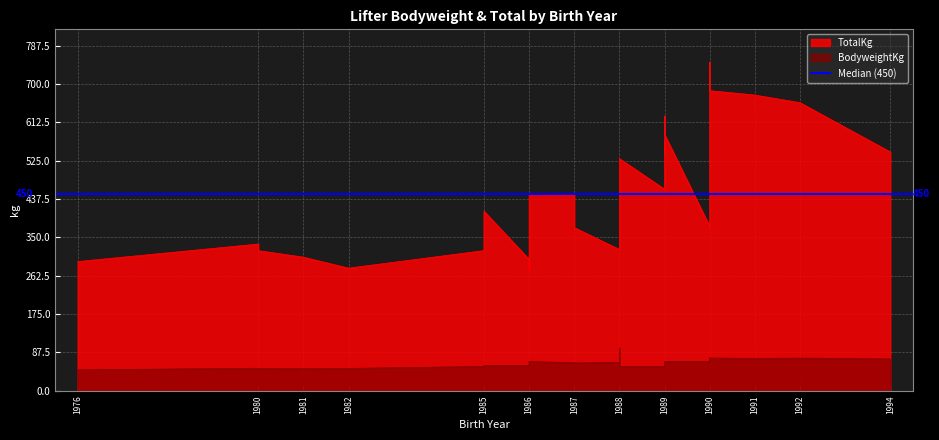

What is the spread (max minus min) of values at 1989?

404.4